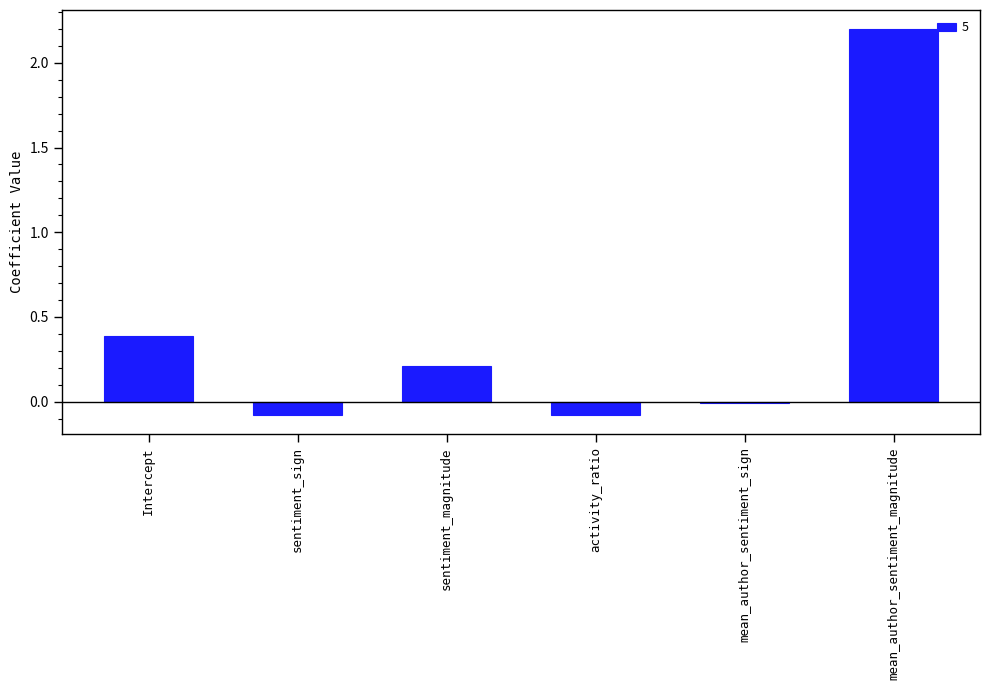

What is the difference between the maximum and minimum values?

2.3